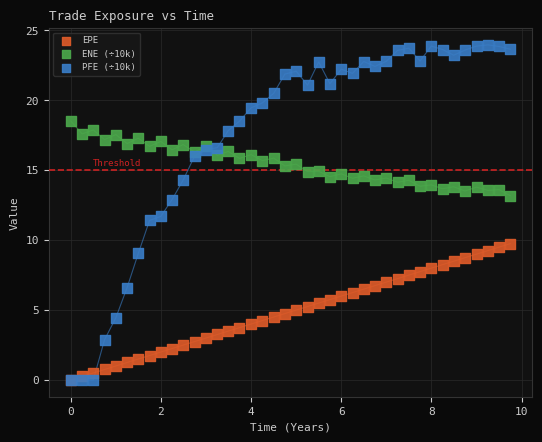

Which series reaches the maximum Y coordinate?

PFE (÷10k)